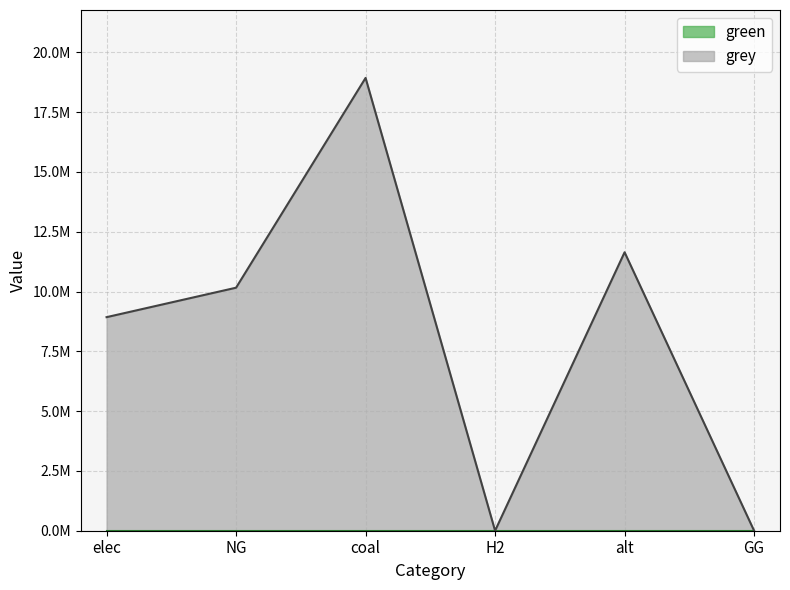

Does the chart display data point markers on the line(s)?

No